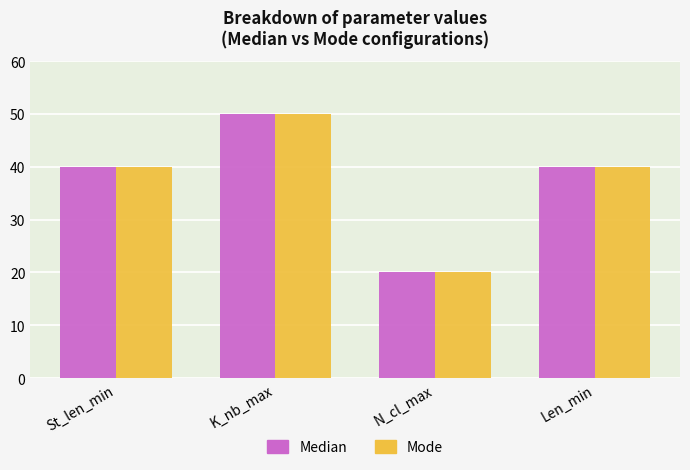

How many Mode values are between 40 and 50?

3